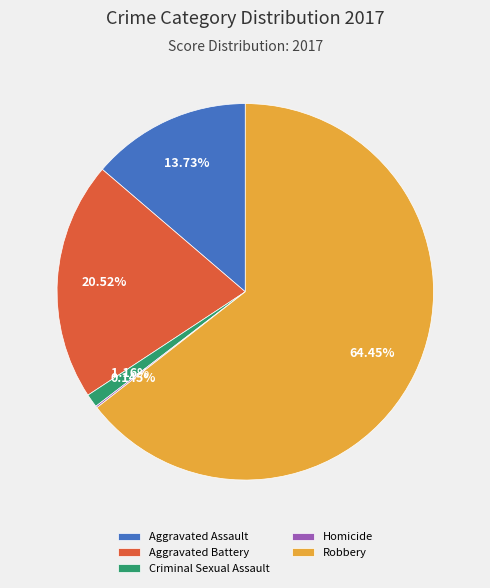

Which has a higher value, Aggravated Assault or Aggravated Battery?

Aggravated Battery